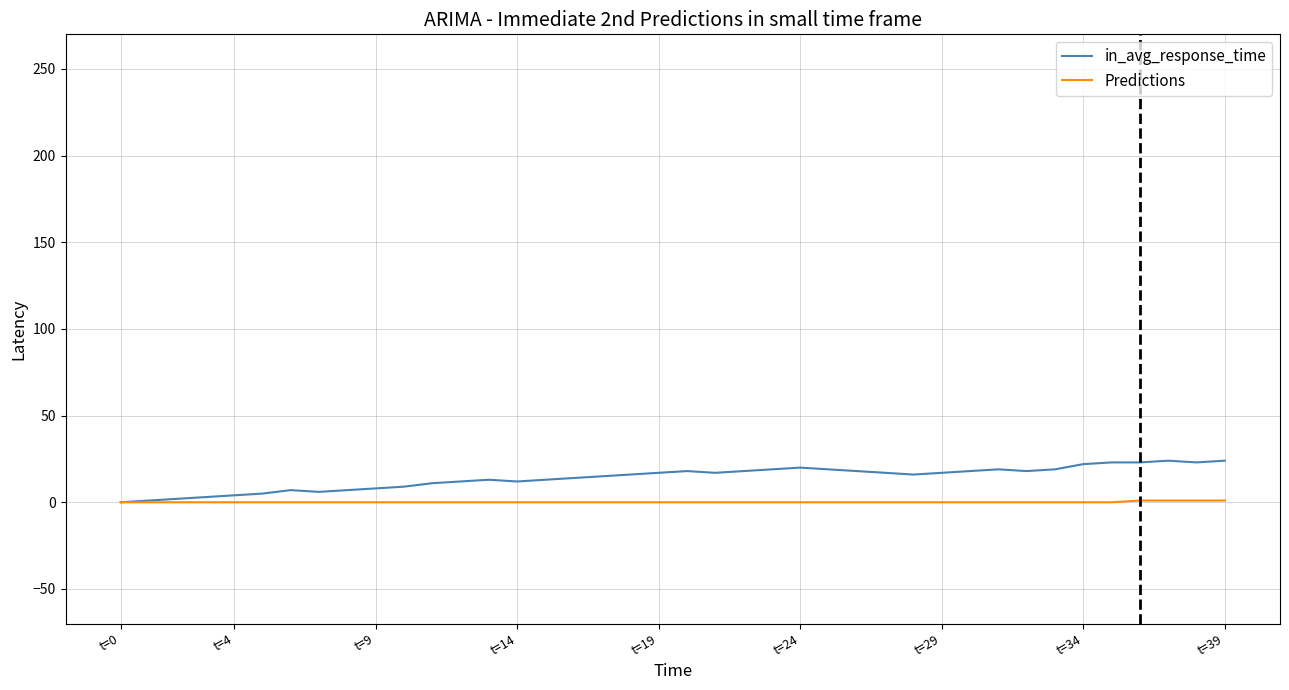

List the series in order of their overall mean, lowest first.

Predictions, in_avg_response_time